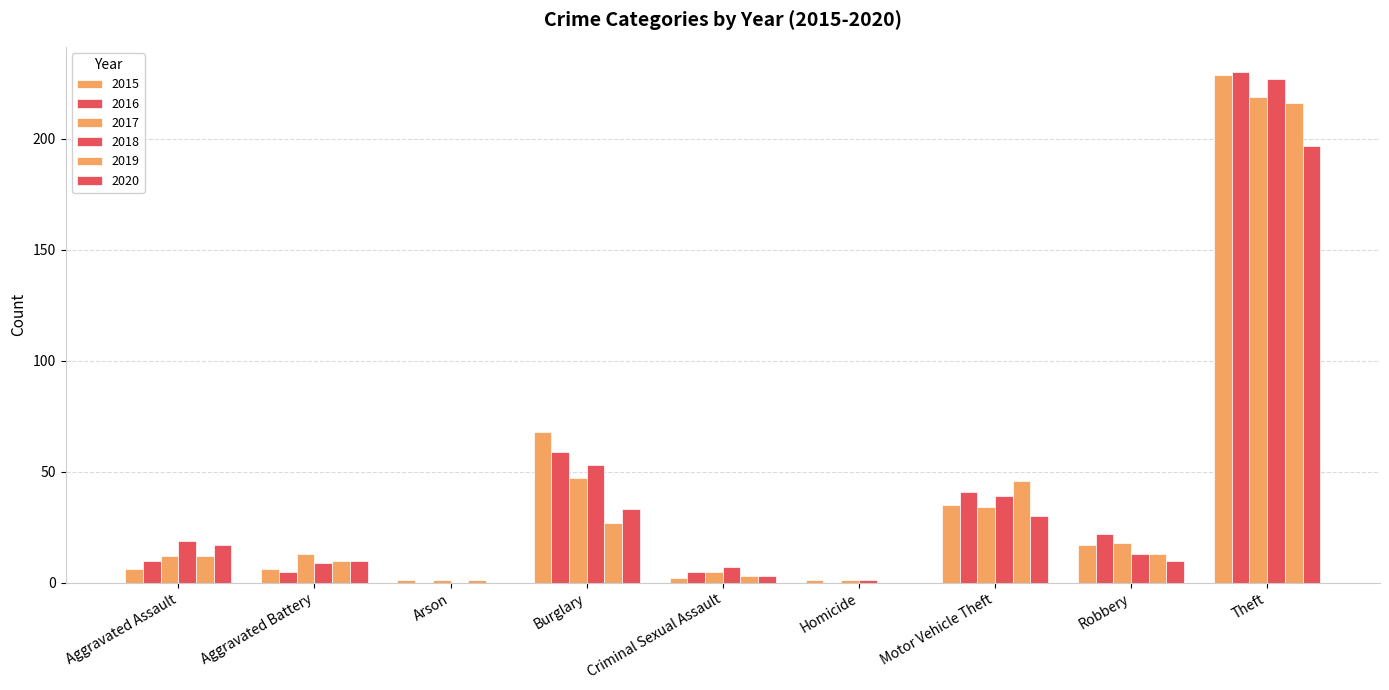

Count the number of categories in the chart.

9